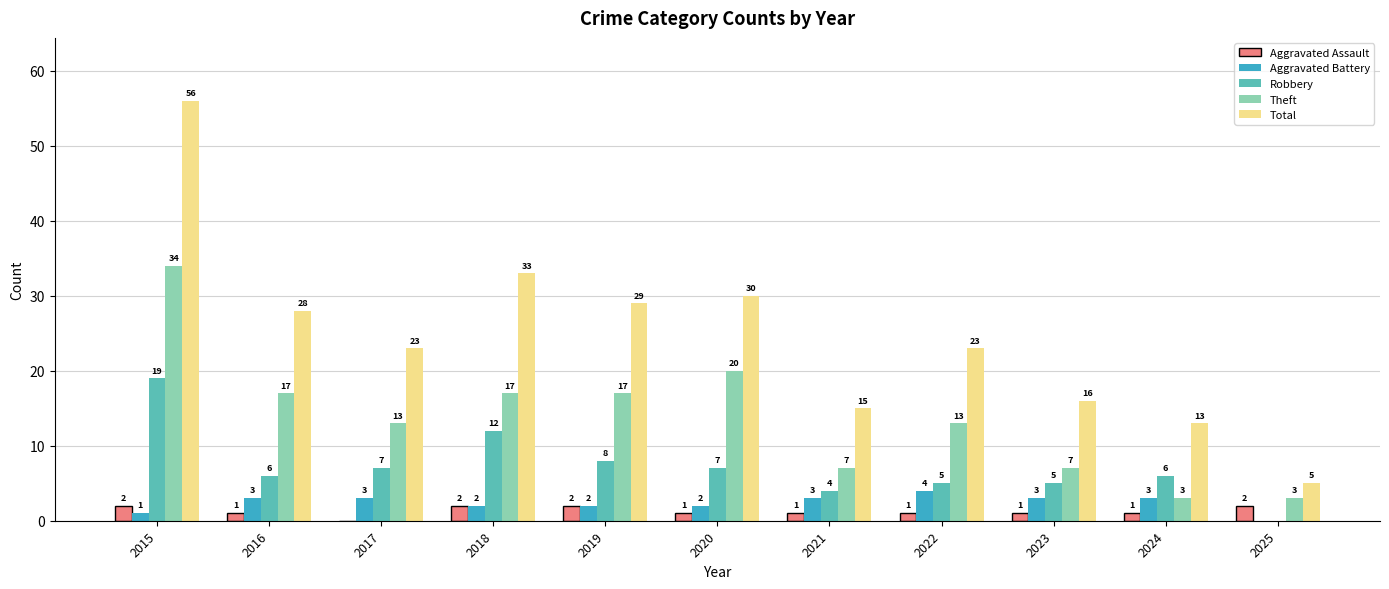

What is the highest value of the Theft series?

34